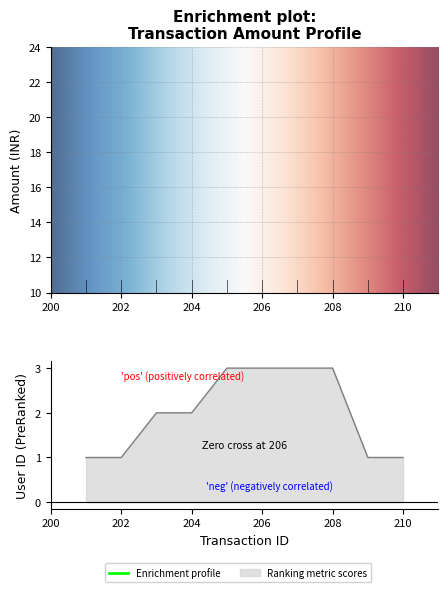

True or false: user_id and amount cross at least once.

False